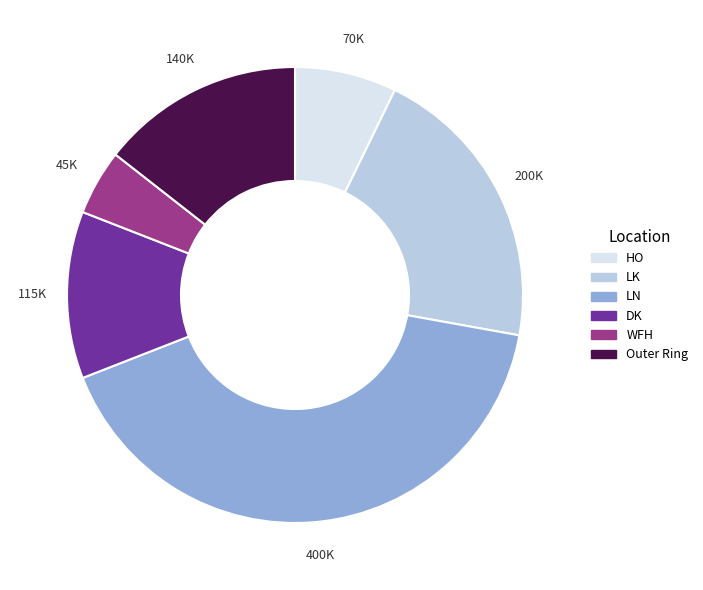

Does WFH represent more than half of the total?

No